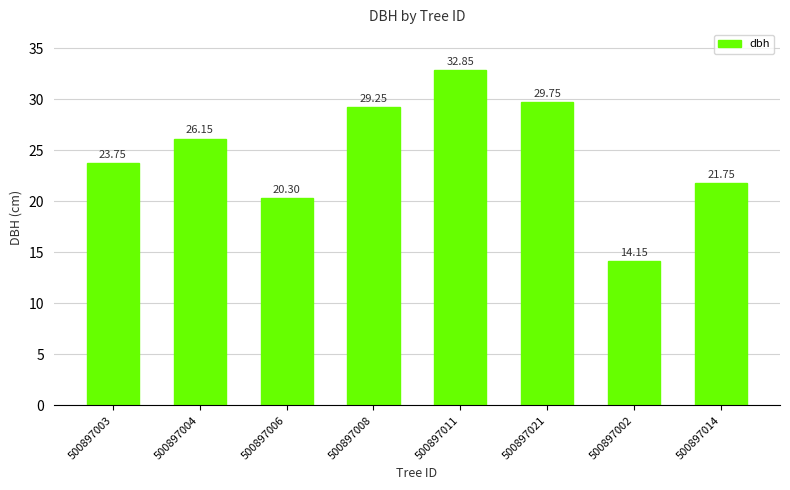

Approximately how many times larger is the value at 500897002 compared to 500897003?

0.6